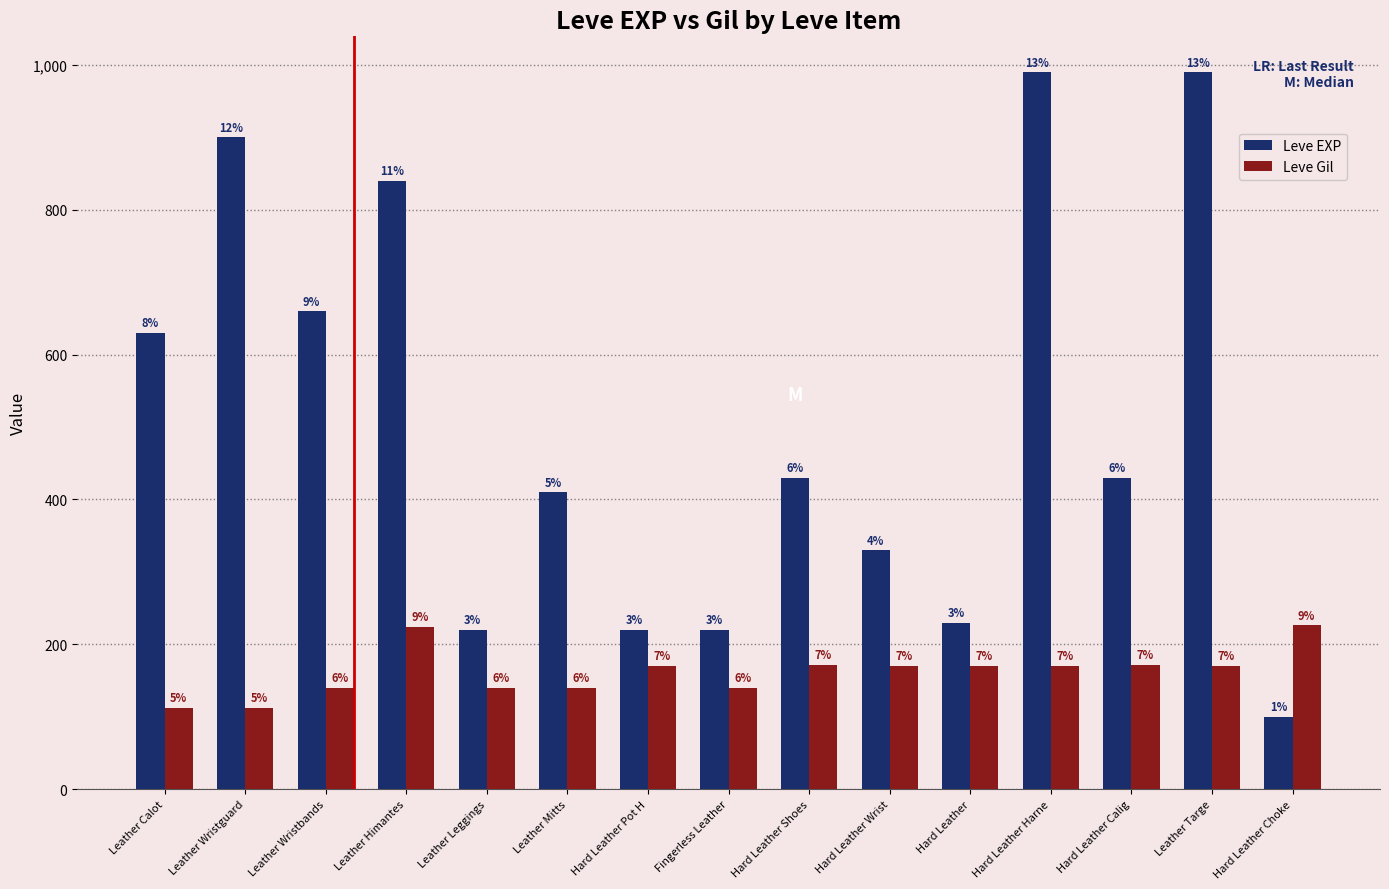

What is the label of the 13th bar from the left?

Hard Leather Calig